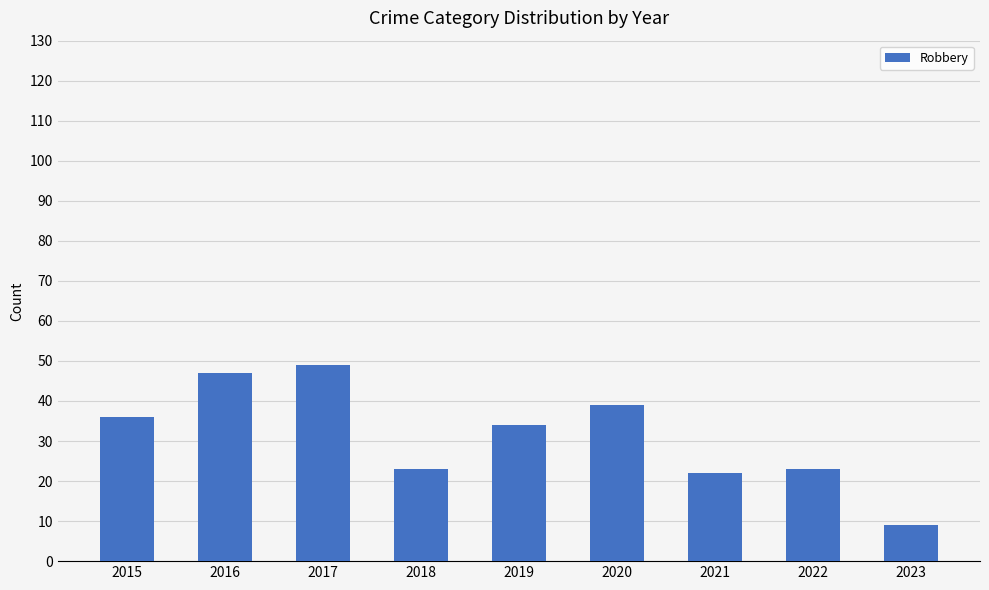

What is the difference between the values at 2020 and 2021?

17